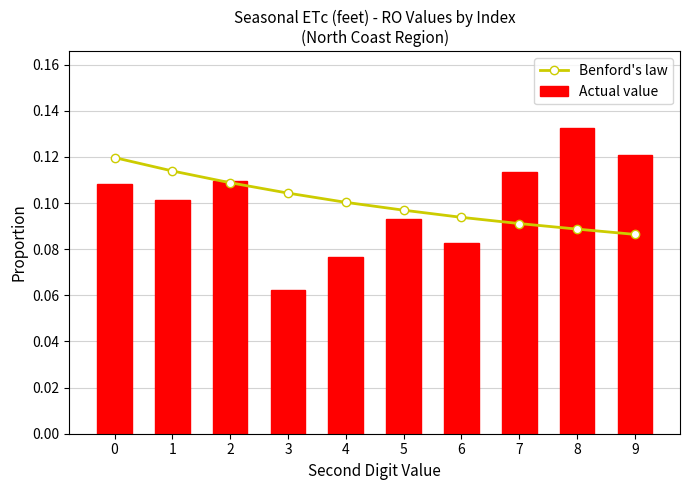

Count the Actual value values in the range 0 to 1.

10